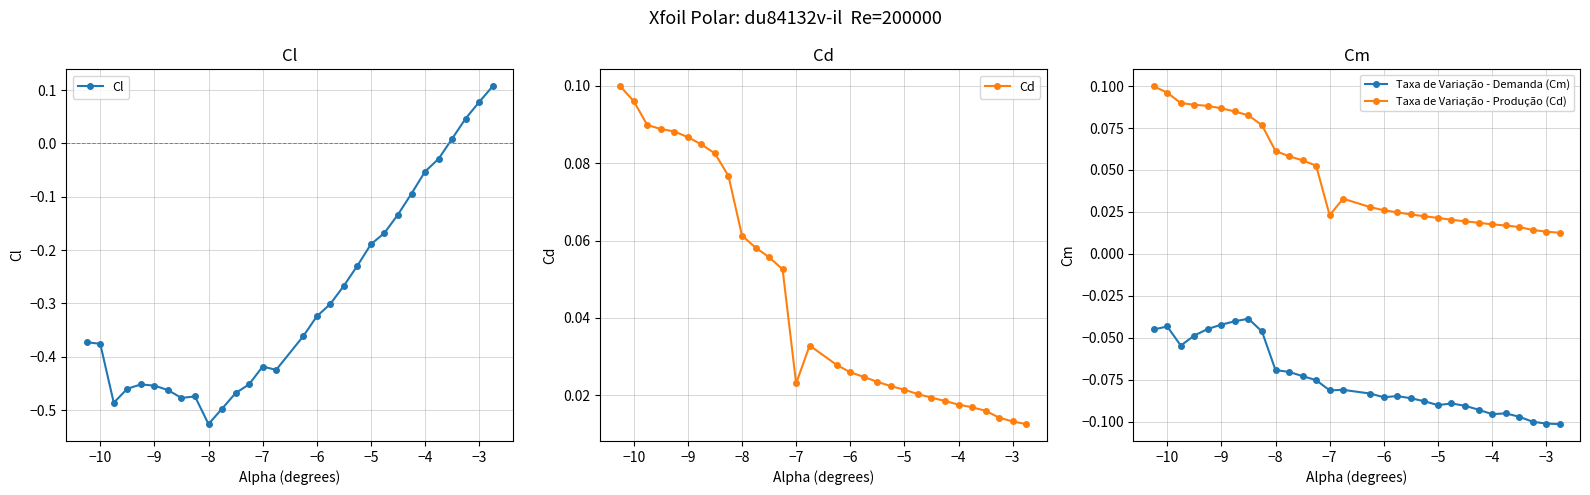

True or false: Cl and Cd cross at least once.

False